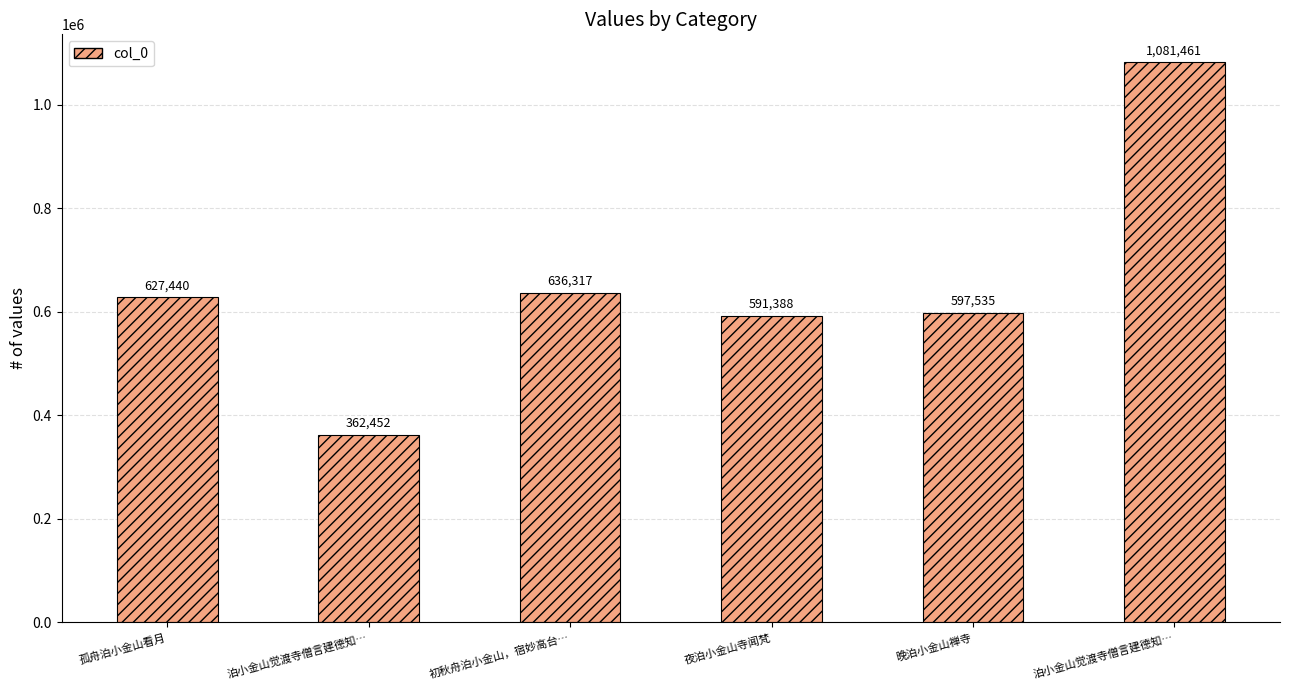

The value at 晚泊小金山禅寺 is 597535. True or false?

True